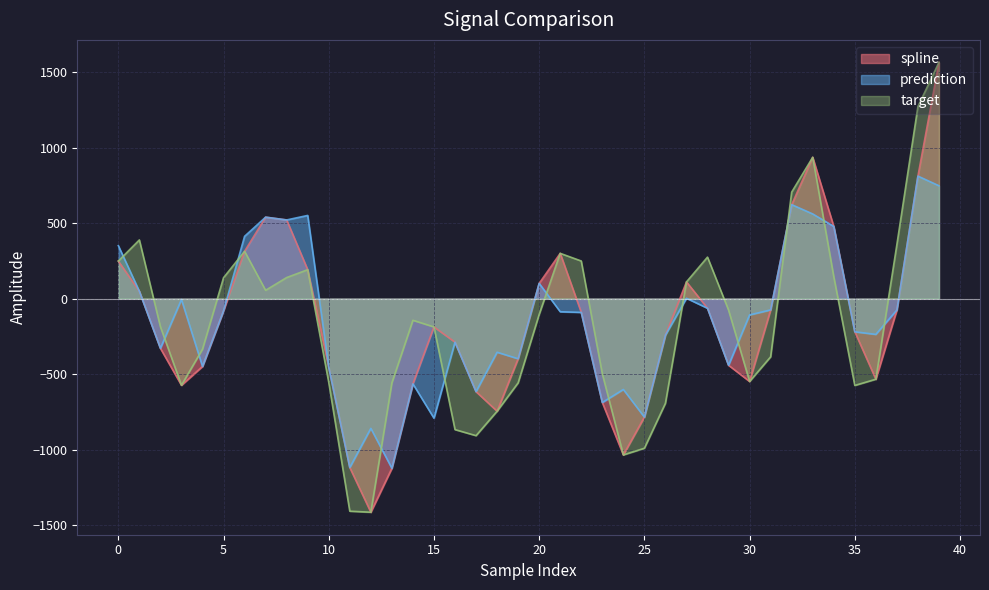

Reading left to right, what are all the values shown in this chart?

spline: 0=248.5	1=48.5	2=-329.2	3=-573.8	4=-449.2	5=-80.9	6=313.4	7=539.3	8=520.8	9=191.4	10=-454.1	11=-1118.8	12=-1414.7	13=-1123.7	14=-564.5	15=-187.7	16=-288.4	17=-616.1	18=-745.7	19=-398.3	20=100.9	21=299.7	22=-91.3	23=-687.9	24=-1035.1	25=-784.7	26=-241.9	27=110.5	28=-63.9	29=-441.4	30=-548.8	31=-74.8	32=622.3	33=935.8	34=478.0	35=-219.8	36=-533.8	37=-75.4	38=811.1	39=1564.2
prediction: 0=350.8	1=48.5	2=-329.2	3=-5.9	4=-449.2	5=-80.9	6=412.4	7=539.3	8=520.8	9=550.7	10=-454.1	11=-1118.8	12=-859.4	13=-1123.7	14=-564.5	15=-791.9	16=-288.4	17=-616.1	18=-355.1	19=-398.3	20=100.9	21=-87.0	22=-91.3	23=-687.9	24=-601.8	25=-784.7	26=-241.9	27=2.2	28=-63.9	29=-441.4	30=-108.0	31=-74.8	32=622.3	33=560.6	34=478.0	35=-219.8	36=-237.0	37=-75.4	38=811.1	39=747.2
target: 0=248.5	1=388.5	2=-186.4	3=-573.8	4=-335.1	5=138.3	6=313.4	7=55.0	8=139.4	9=191.4	10=-554.6	11=-1407.8	12=-1414.7	13=-558.3	14=-143.6	15=-187.7	16=-867.5	17=-907.6	18=-745.7	19=-558.0	20=-105.0	21=299.7	22=249.0	23=-497.8	24=-1035.1	25=-991.0	26=-693.2	27=110.5	28=274.7	29=-76.1	30=-548.8	31=-385.5	32=705.2	33=935.8	34=146.2	35=-575.0	36=-533.8	37=358.2	38=1272.1	39=1564.2